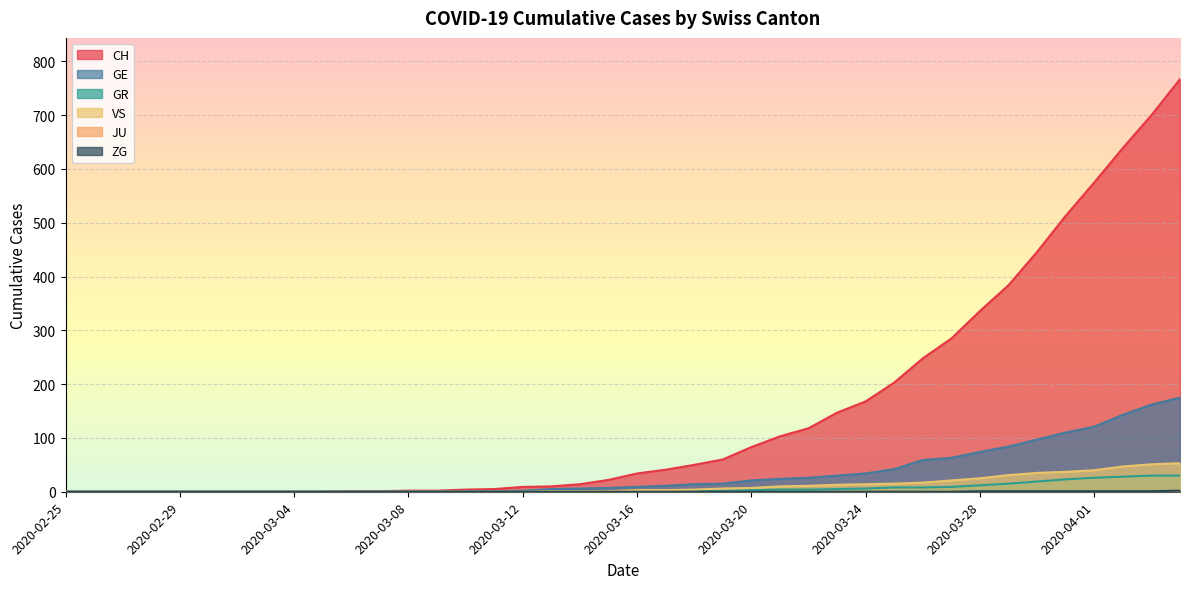

What position from the right is 2020-03-01?

35